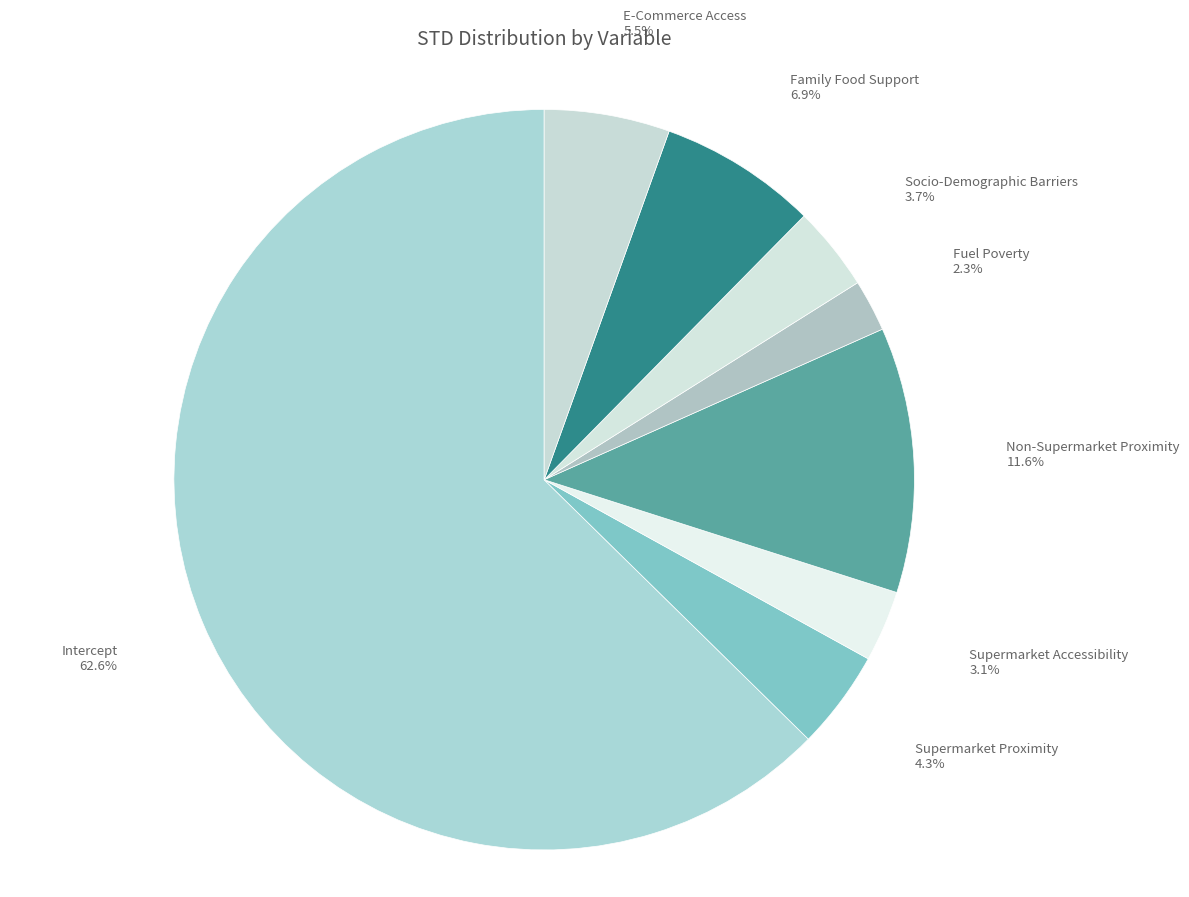

What is the largest slice in the pie chart?

Intercept